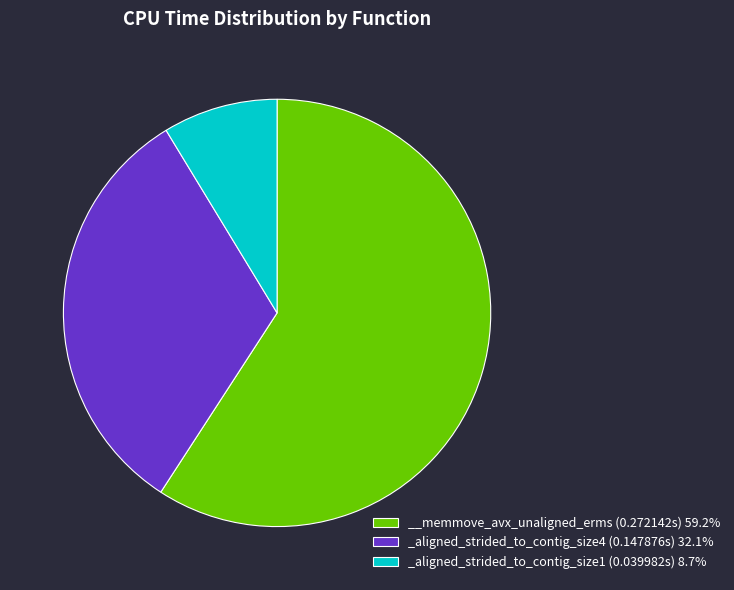

Count the number of slices in the pie.

3